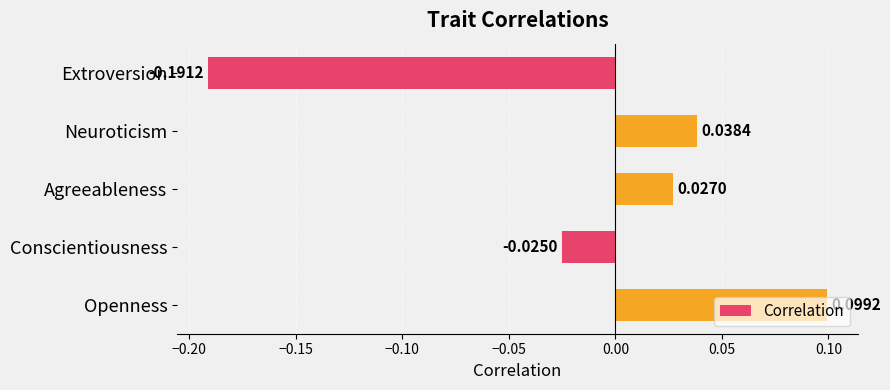

Rank the categories by value from lowest to highest.

Extroversion, Conscientiousness, Agreeableness, Neuroticism, Openness